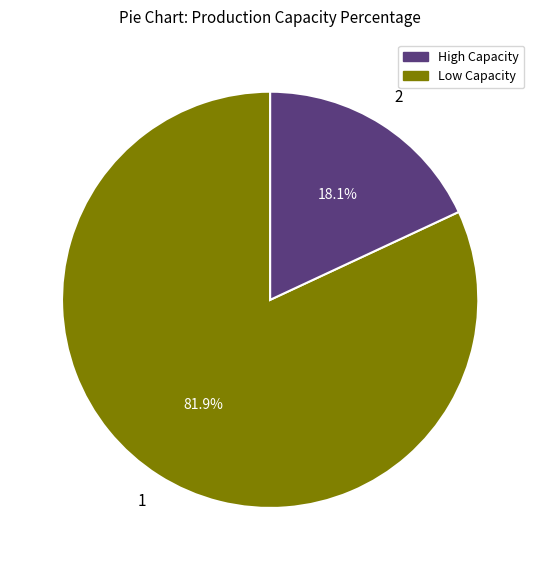

Is there any slice that represents more than half of the pie?

Yes